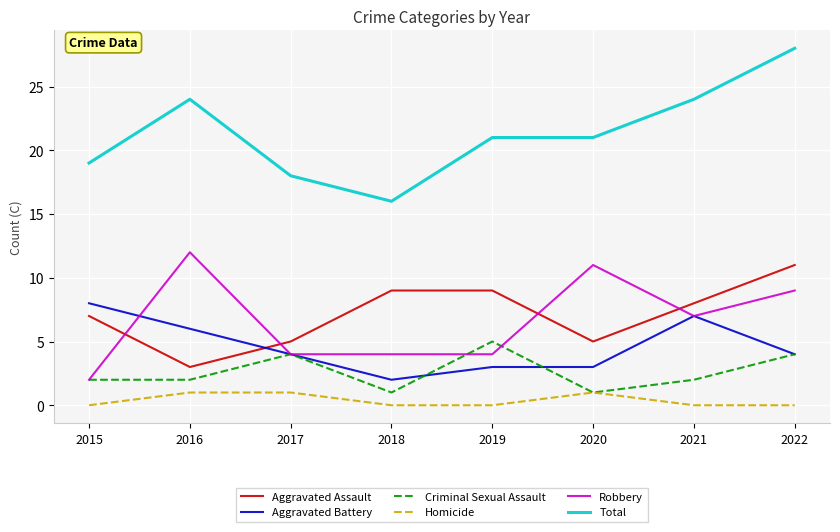

How many lines are shown in the chart?

6